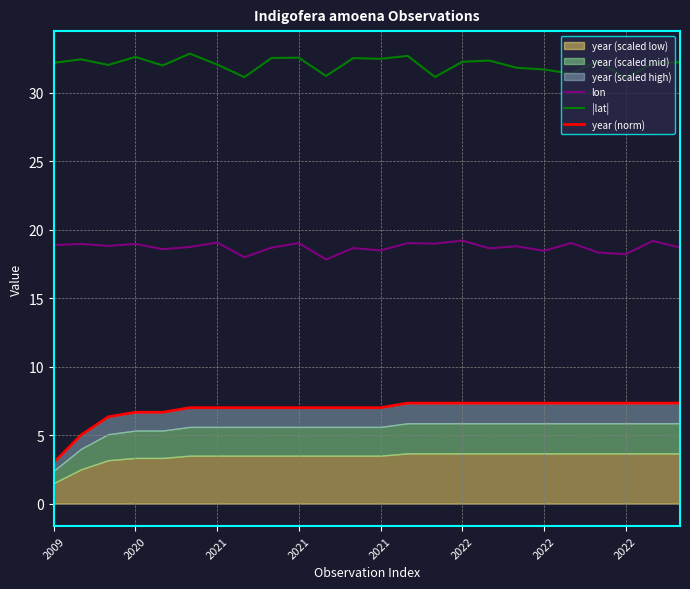

What is the total value across all series at 14?

57.5